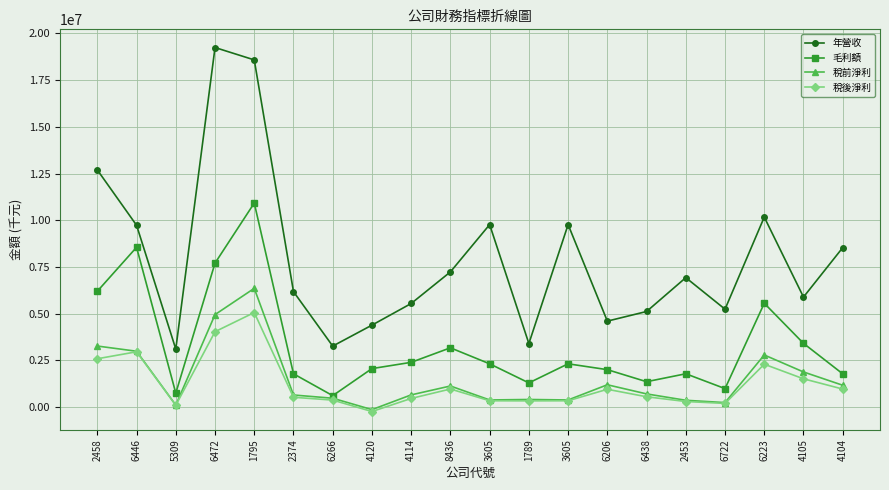

Count the number of data series in this chart.

4